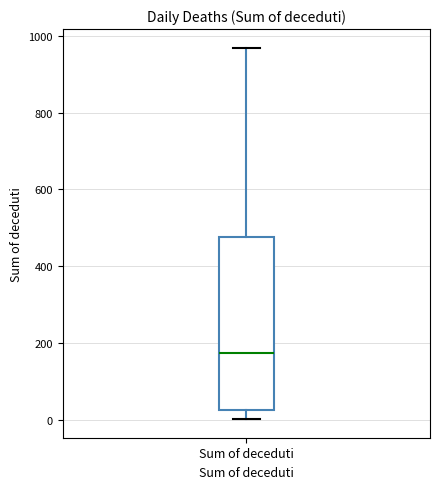

Read this box plot against the y-axis: the position of the median line, the range covered by the box, and the ends of both whiskers. The values are not printed on the chart, so give them approximately, as read against the axis.

median 180, box 20 to 480, whiskers 0 to 960